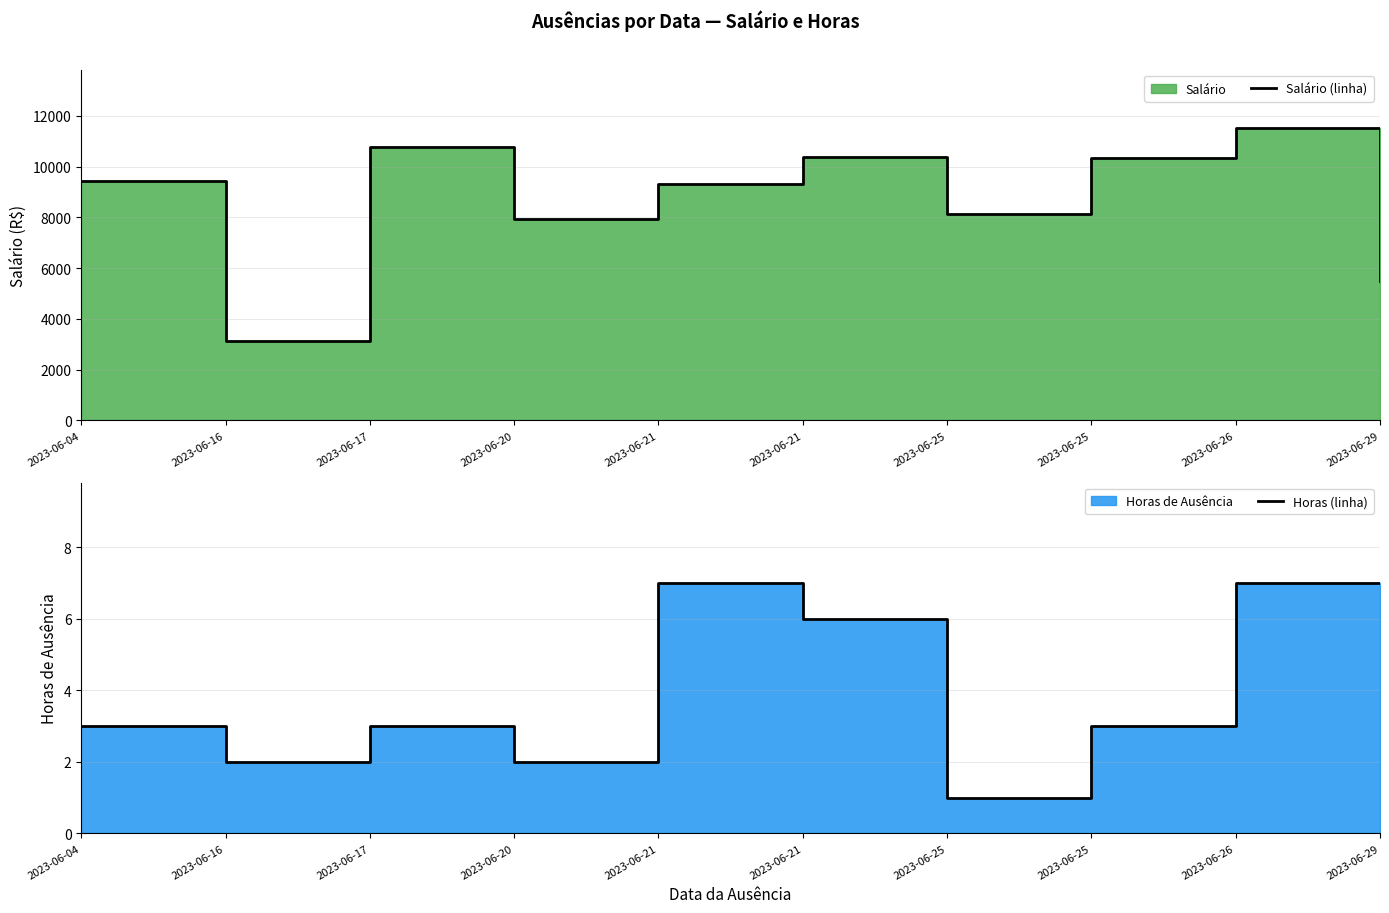

What is the value of the Horas (linha) point at the 2nd from the left?

2.0